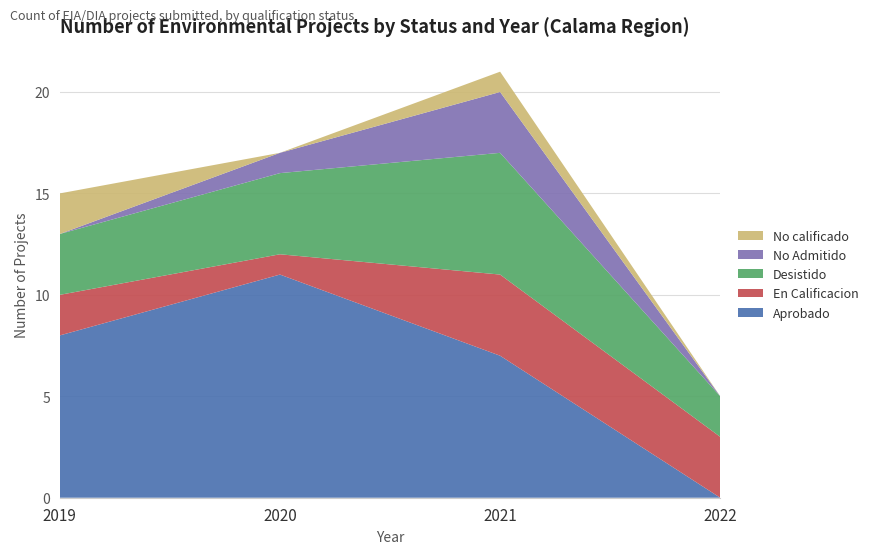

Reading right to left, extract all data points from this chart.

Aprobado: 0	7	11	8
En Calificacion: 3	4	1	2
Desistido: 2	6	4	3
No Admitido: 0	3	1	0
No calificado: 0	1	0	2